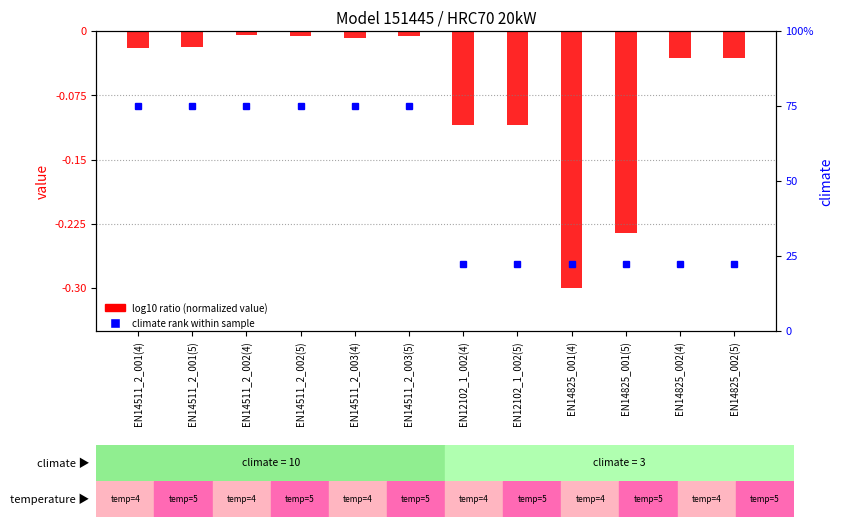

Which label corresponds to the largest value in the chart?

EN14511_2_002(4)